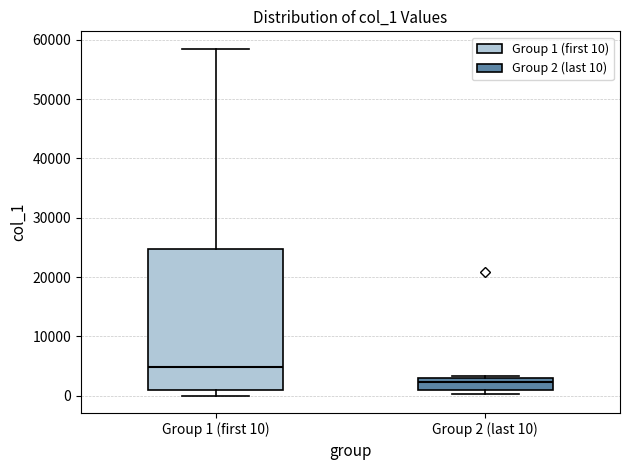

Where is the upper edge of the box for Group 2 (last 10) on the y-axis? The values are not printed on the chart, so give them approximately, as read against the axis.

3000